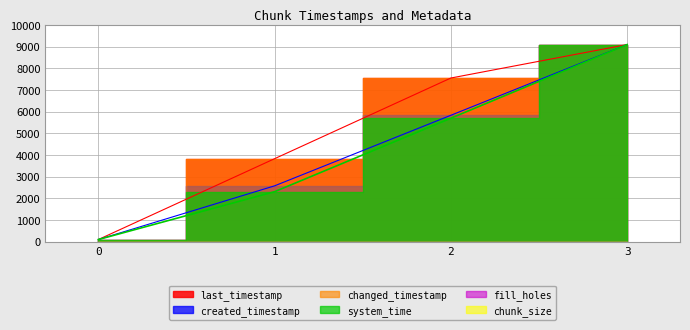

True or false: last_timestamp and system_time intersect in this chart.

False